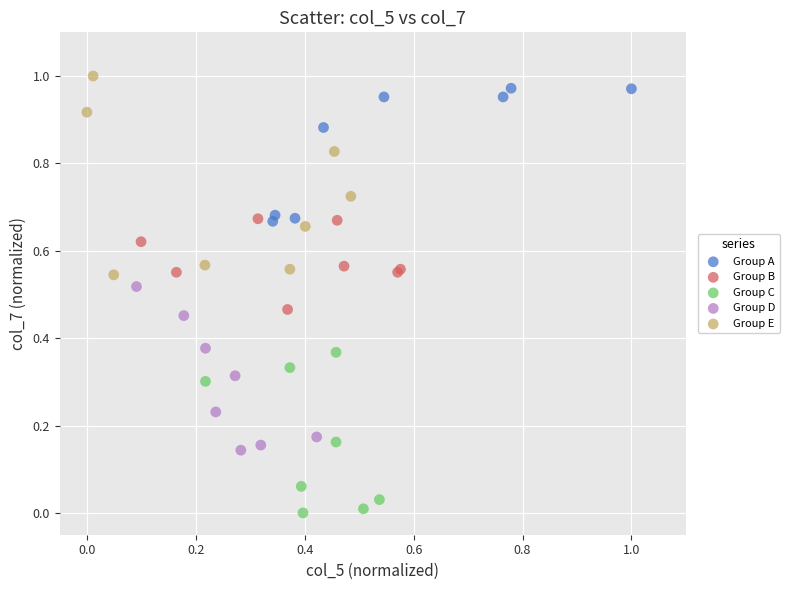

Which series has the widest spread of Y values?

Group E